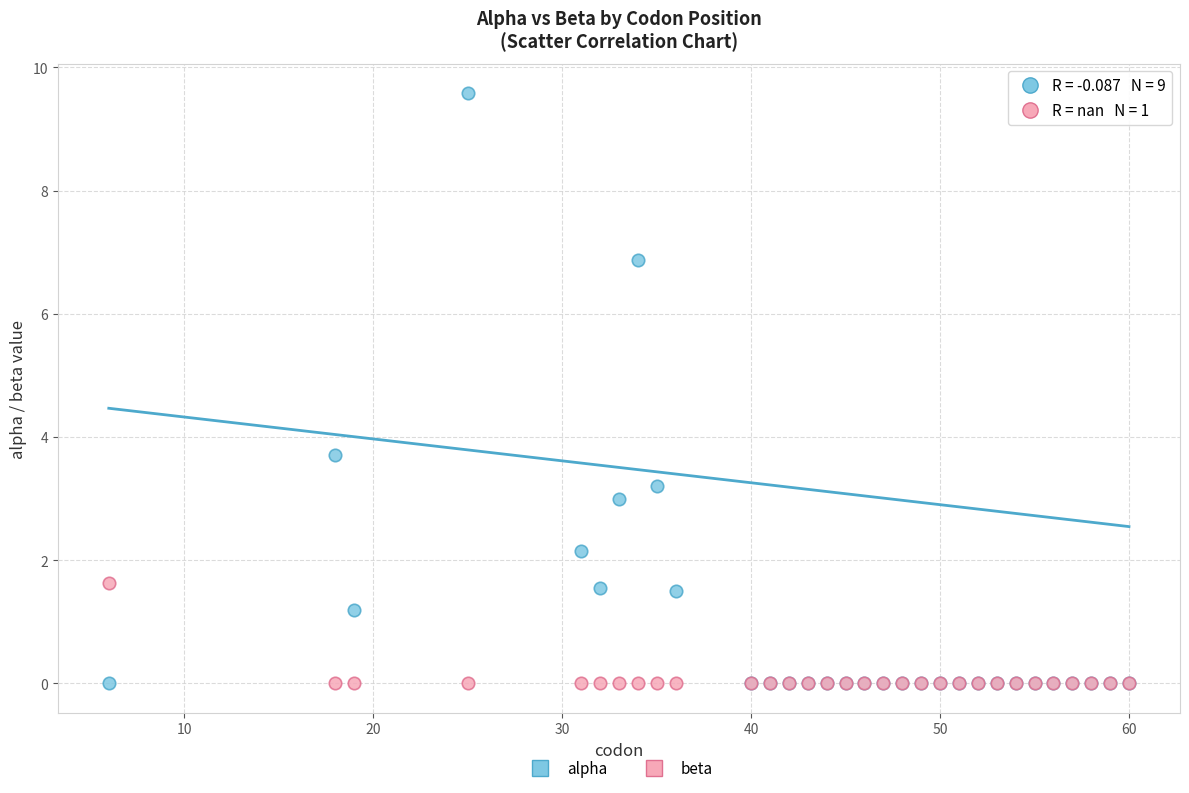

Across all series, what Y value is closest to 4?

3.7